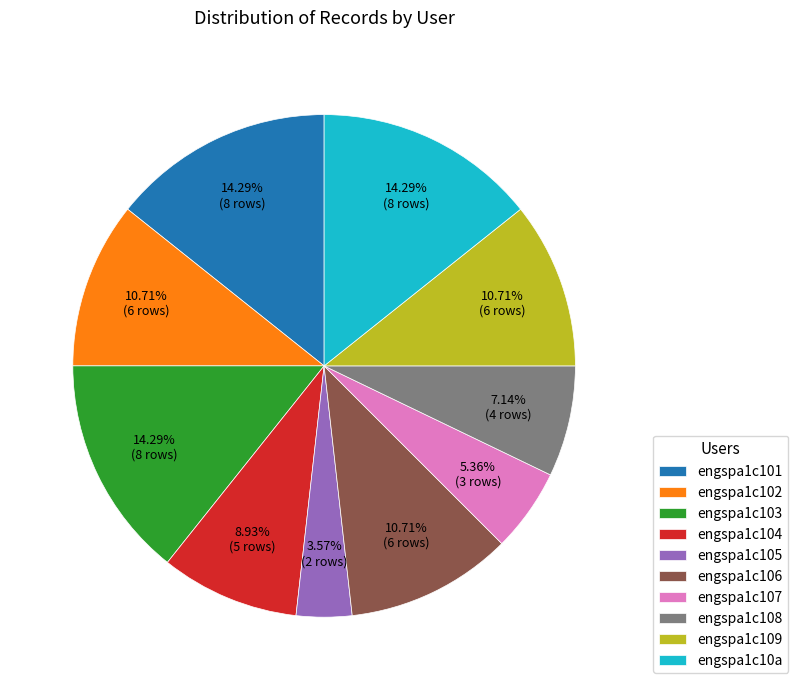

How many segments does this pie chart have?

10